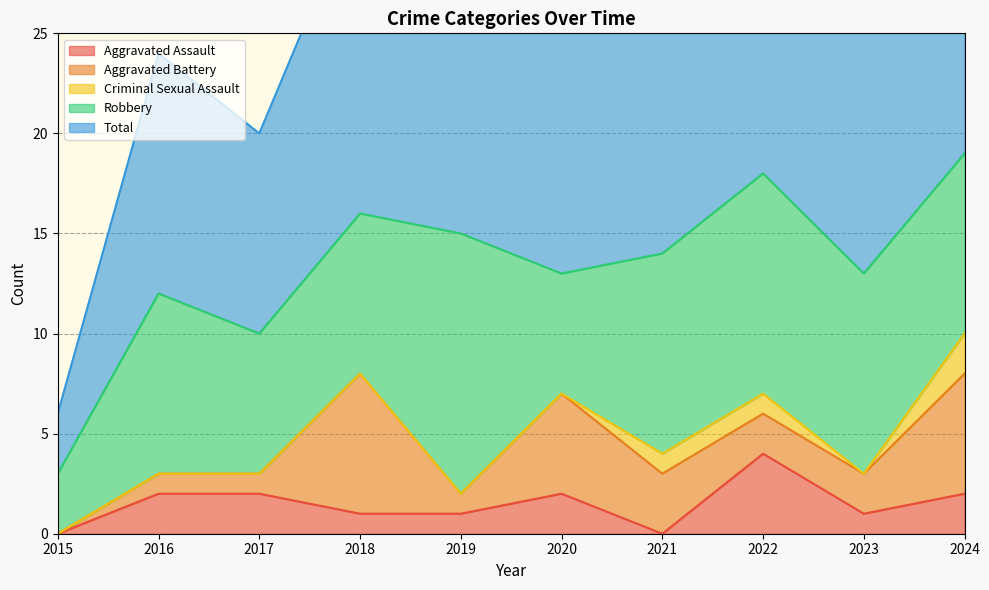

At 2020, list the series in order from largest to smallest.

Total, Robbery, Aggravated Battery, Aggravated Assault, Criminal Sexual Assault